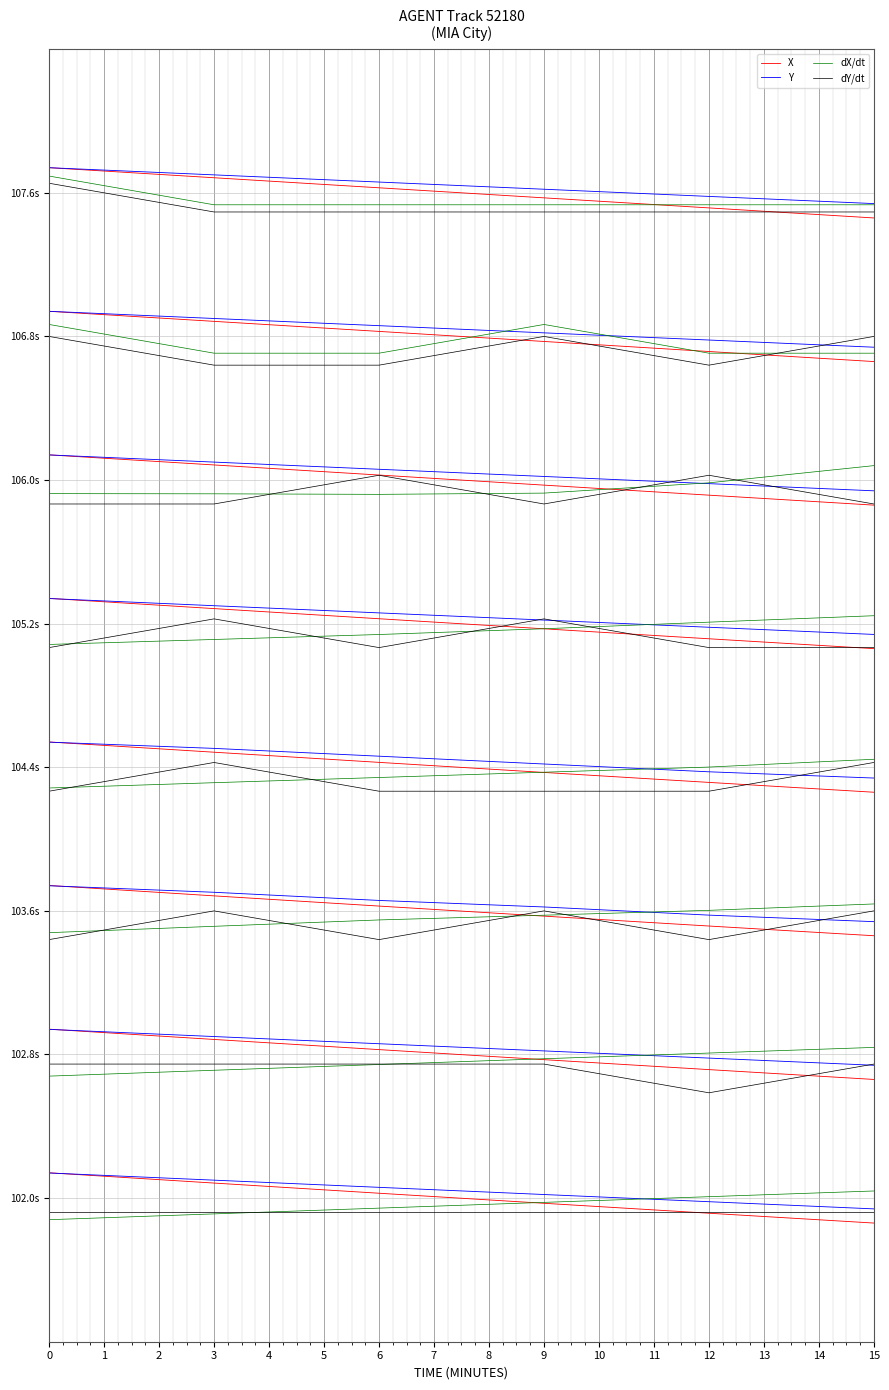

What is the sum of all dY/dt values?

41.4